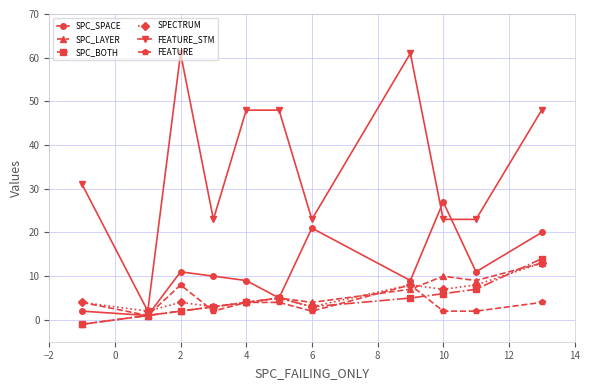

True or false: SPC_SPACE and SPECTRUM cross at least once.

True